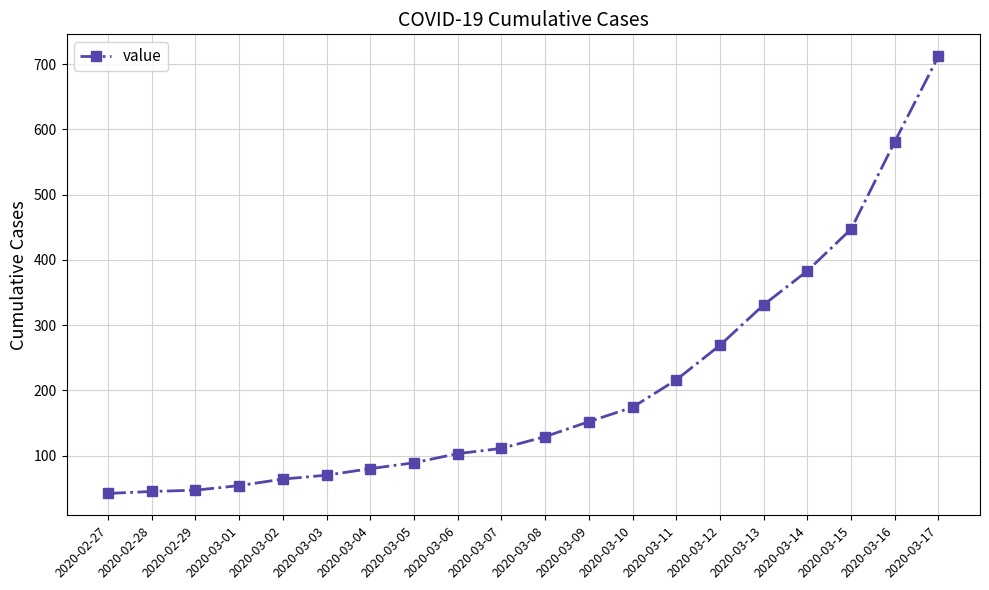

What is the minimum value shown in the chart?

42